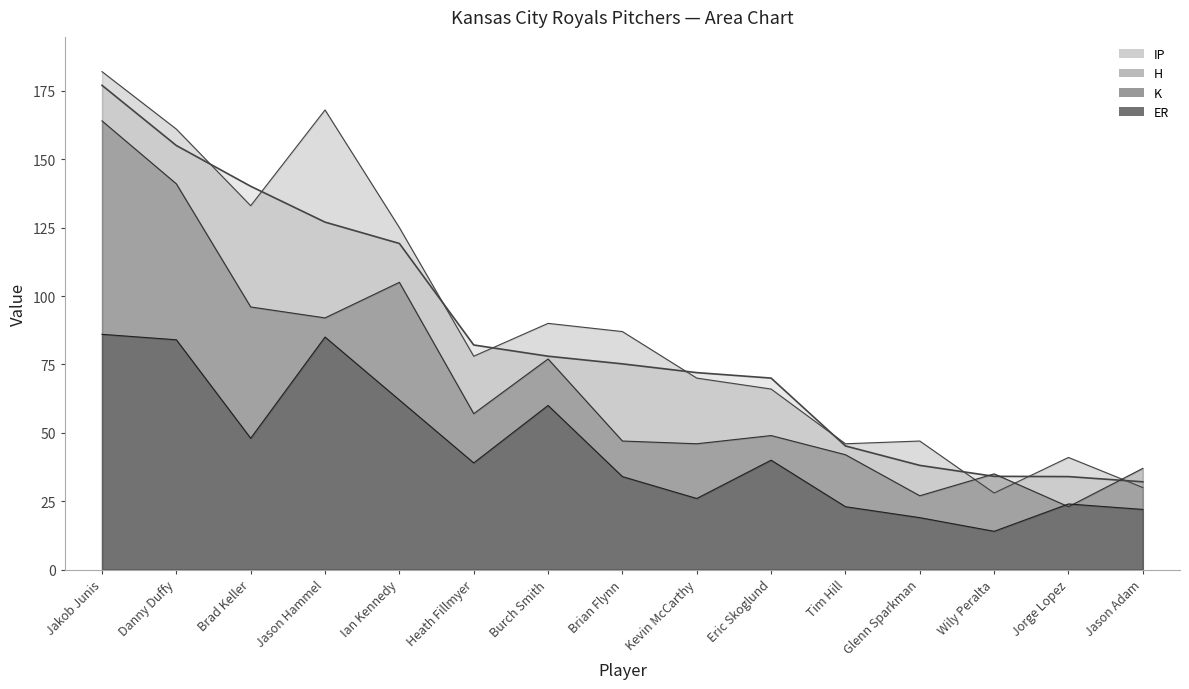

At which category does the chart reach its minimum across all series?

Wily Peralta